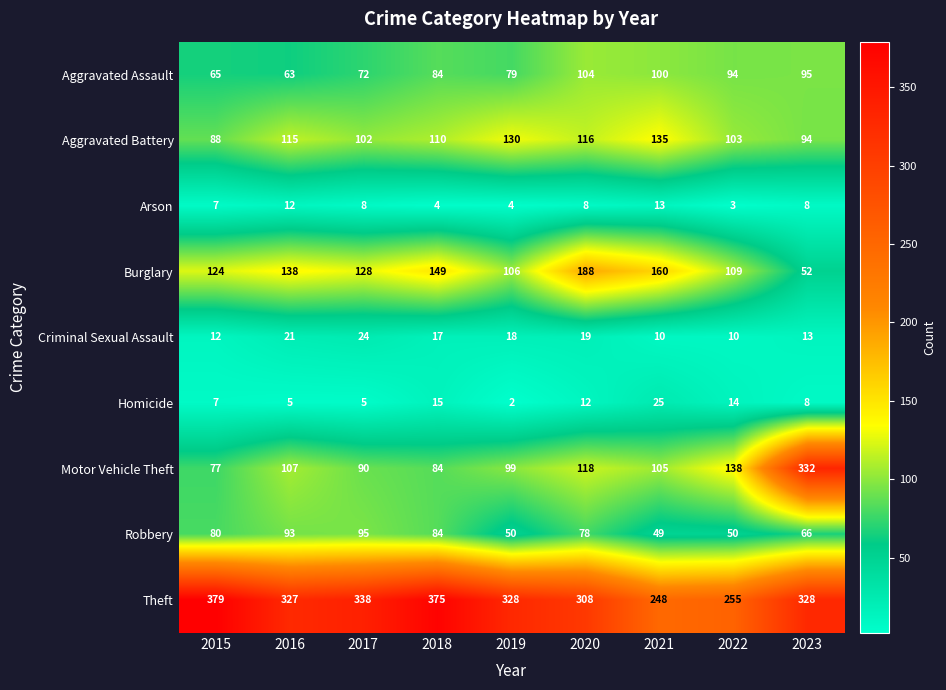

Which series has the widest spread of values?

Motor Vehicle Theft